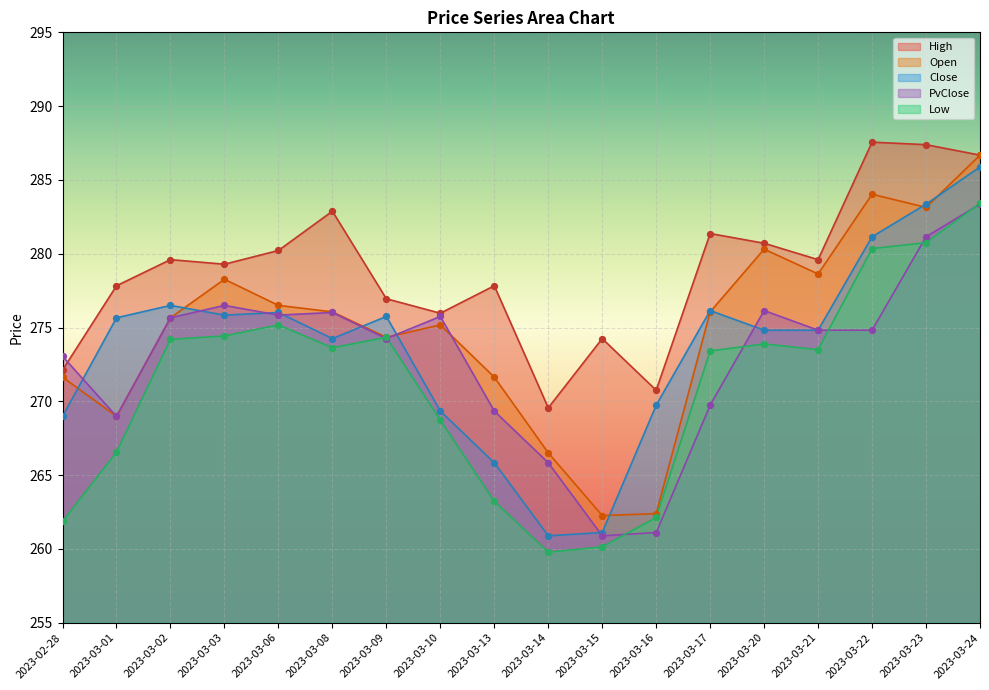

Which series contains the lowest Y value?

Low